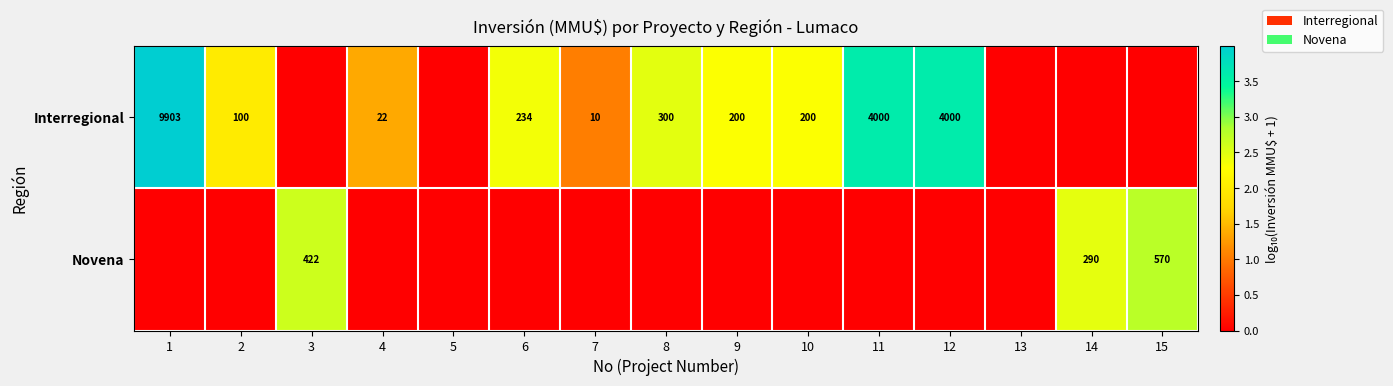

What is the spread (max minus min) of values at 15?

2.8